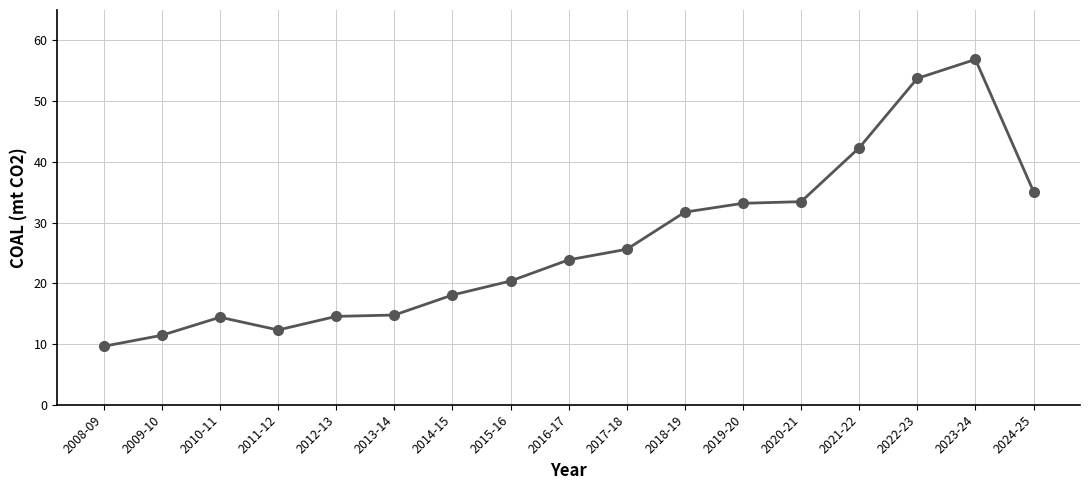

Where is the first local maximum?

2010-11